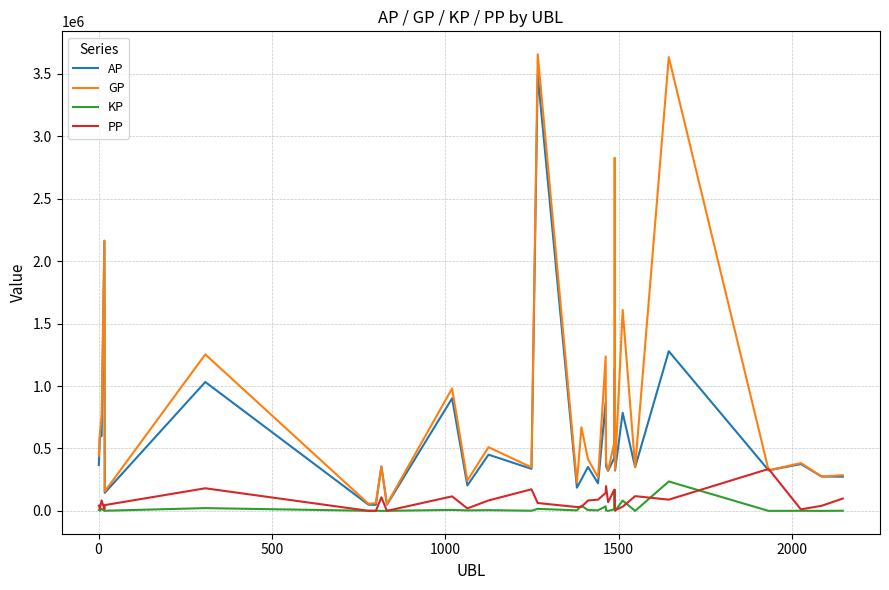

What is the maximum value for PP?

335950.0